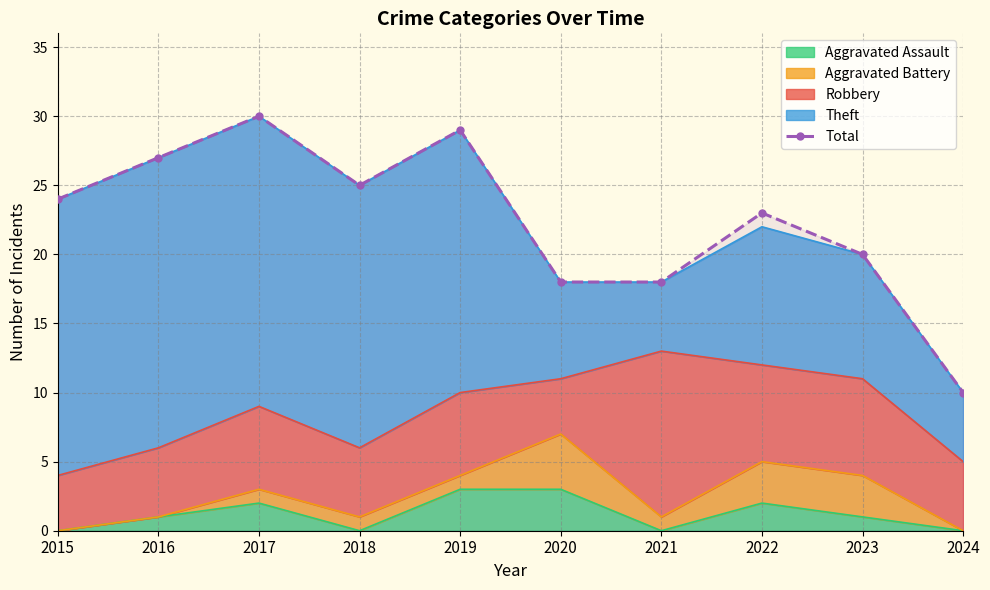

What is the value of the 9th point from the left?

20